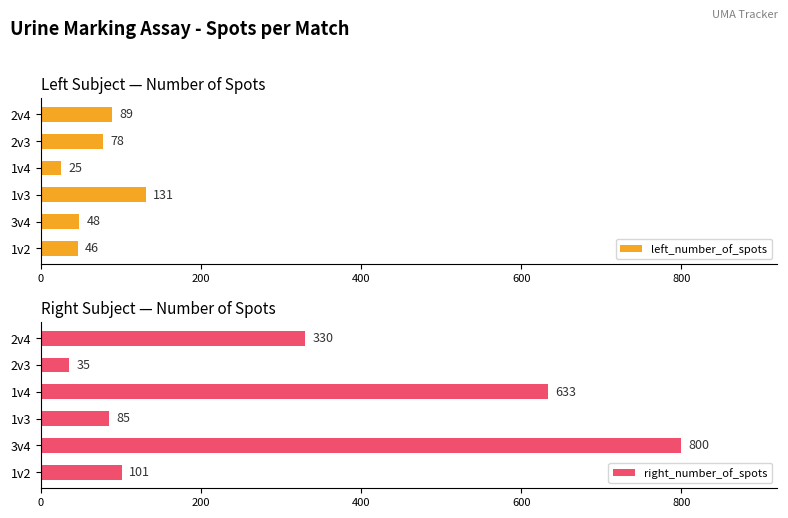

How many bars are there in each group?

2